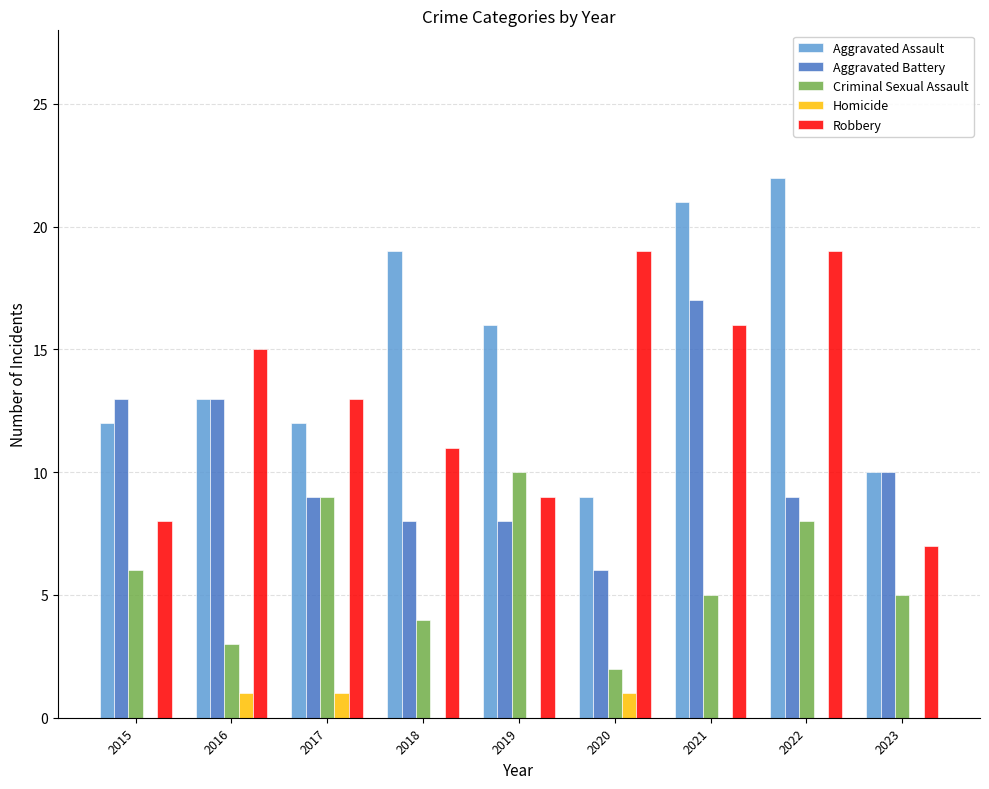

What is the approximate value of Aggravated Assault at 2022, to the nearest 10?

20